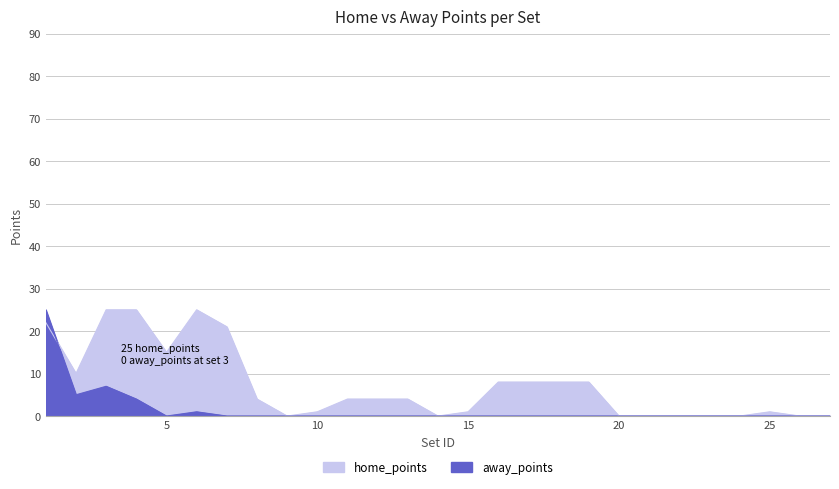

What is the average value of the home_points series?

7